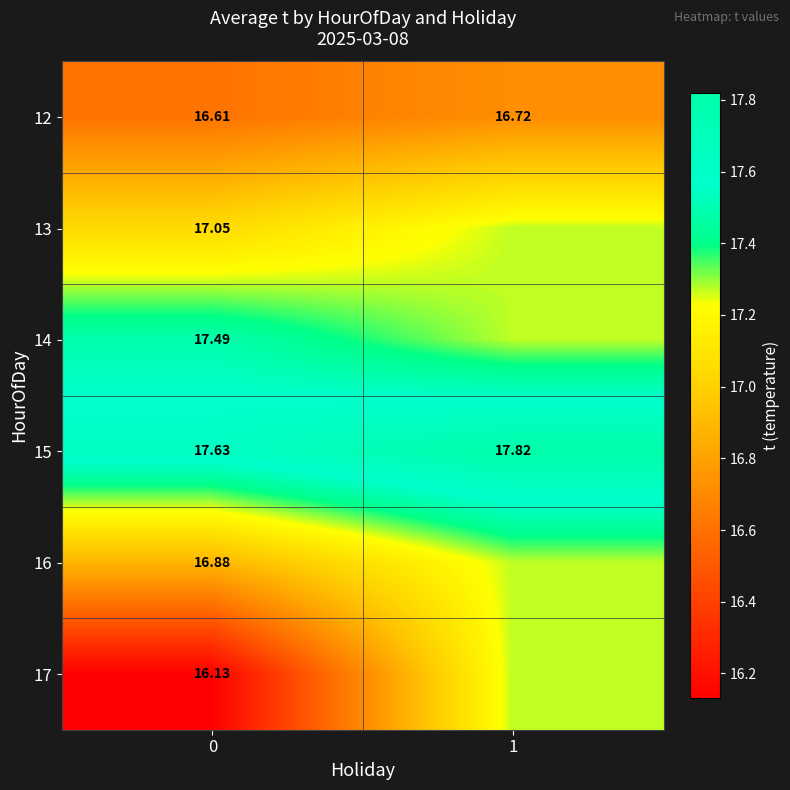

Reading right to left, extract all data points from this chart.

row_0: 1=16.7	0=16.6
row_1: 1=17.3	0=17.1
row_2: 1=17.3	0=17.5
row_3: 1=17.8	0=17.6
row_4: 1=17.3	0=16.9
row_5: 1=17.3	0=16.1